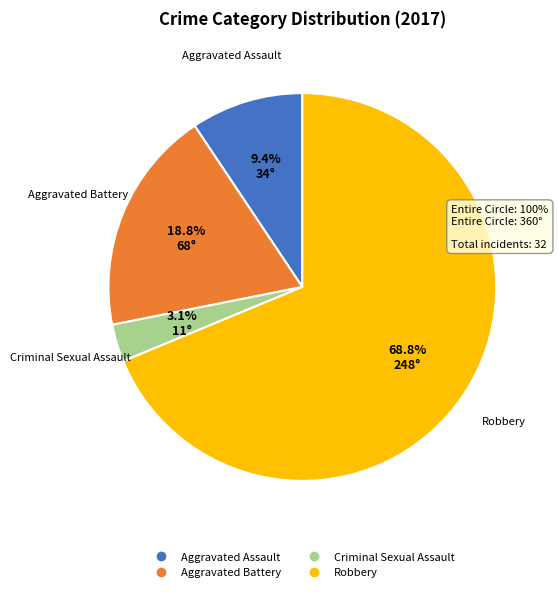

Which slice is the largest?

Robbery